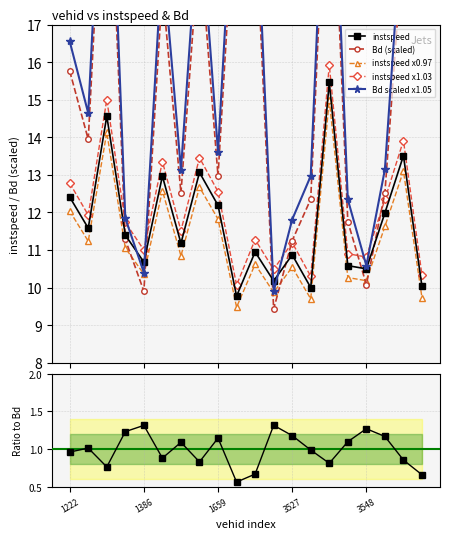

How many interior local valleys does the Bd scaled x1.05 series have?

6